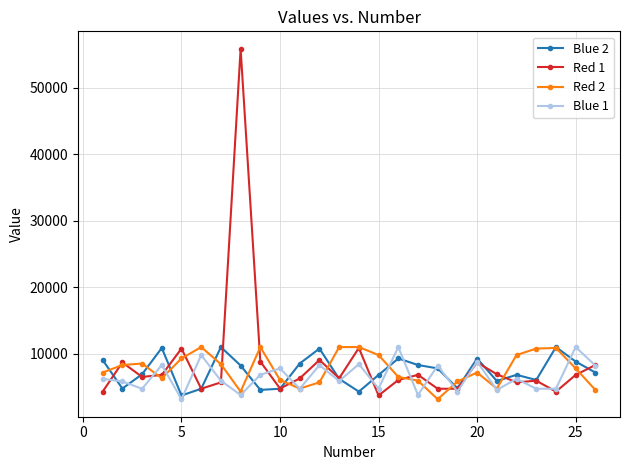

Which series has the widest spread of values?

Red 1